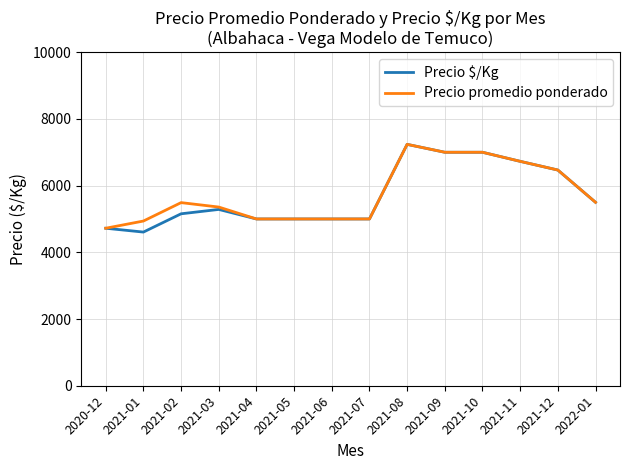

What position from the left is 2021-02?

3